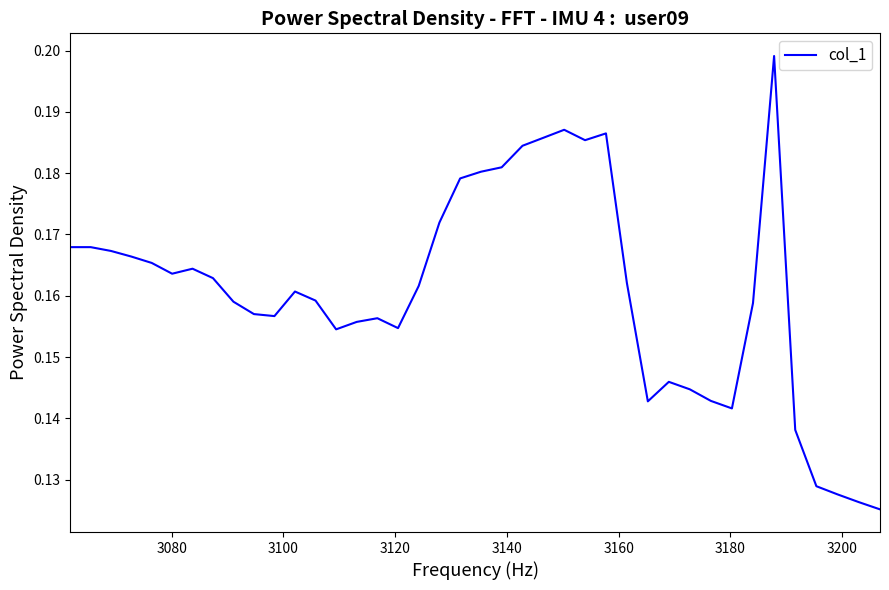

How many lines are shown in the chart?

1